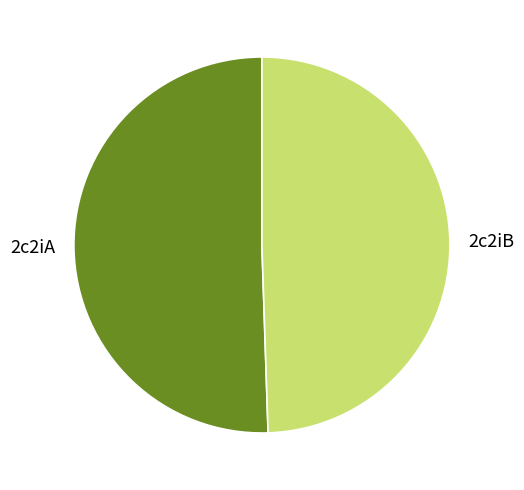

Do 2c2iB and 2c2iA together represent more than half of the pie?

Yes